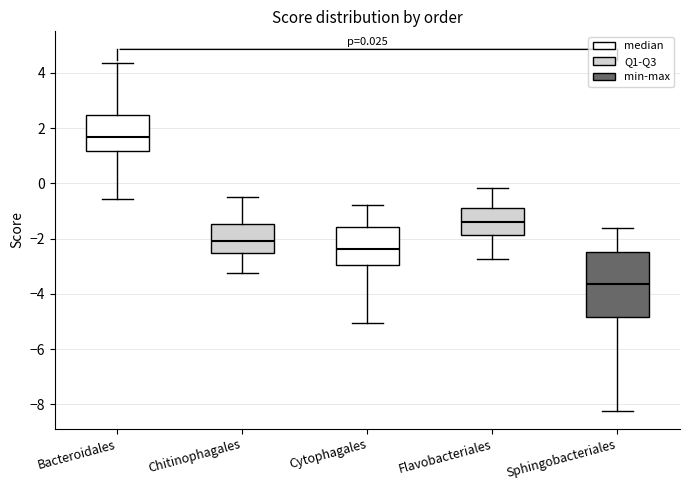

Which box has the highest median line?

Bacteroidales